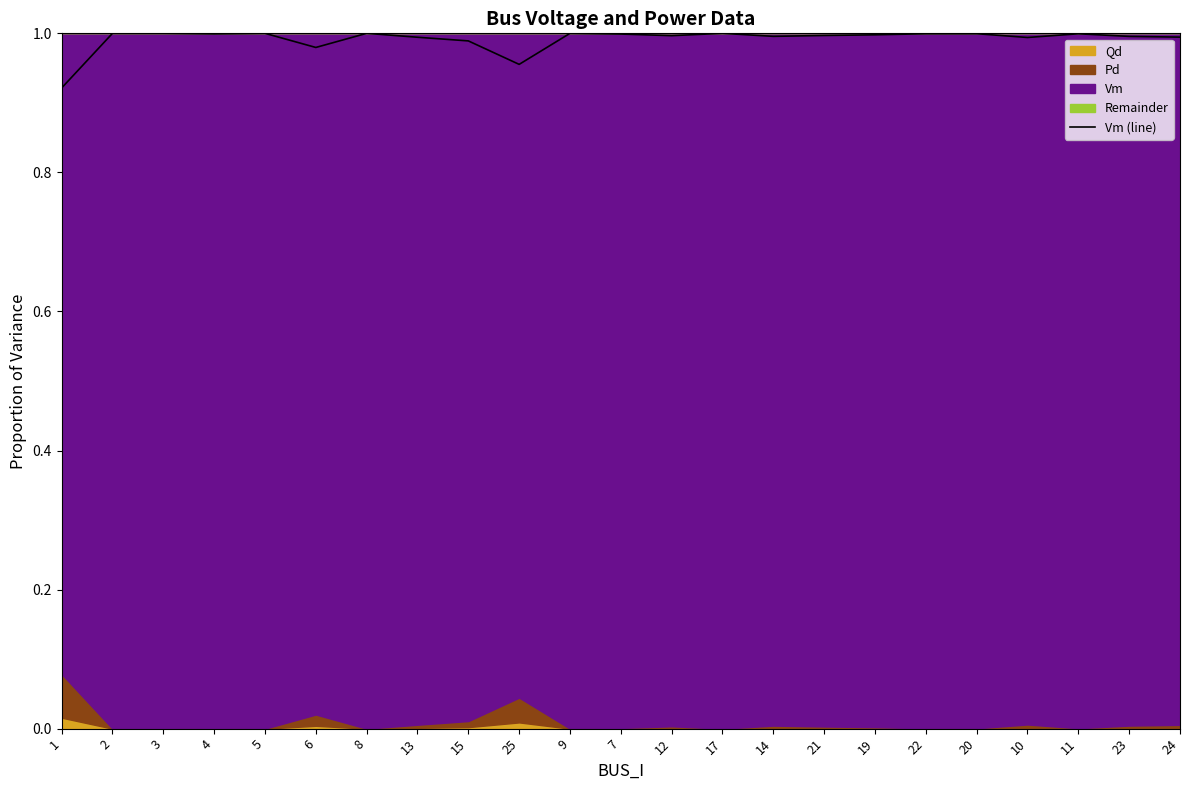

What is the value of the 21st point from the left?

1.0